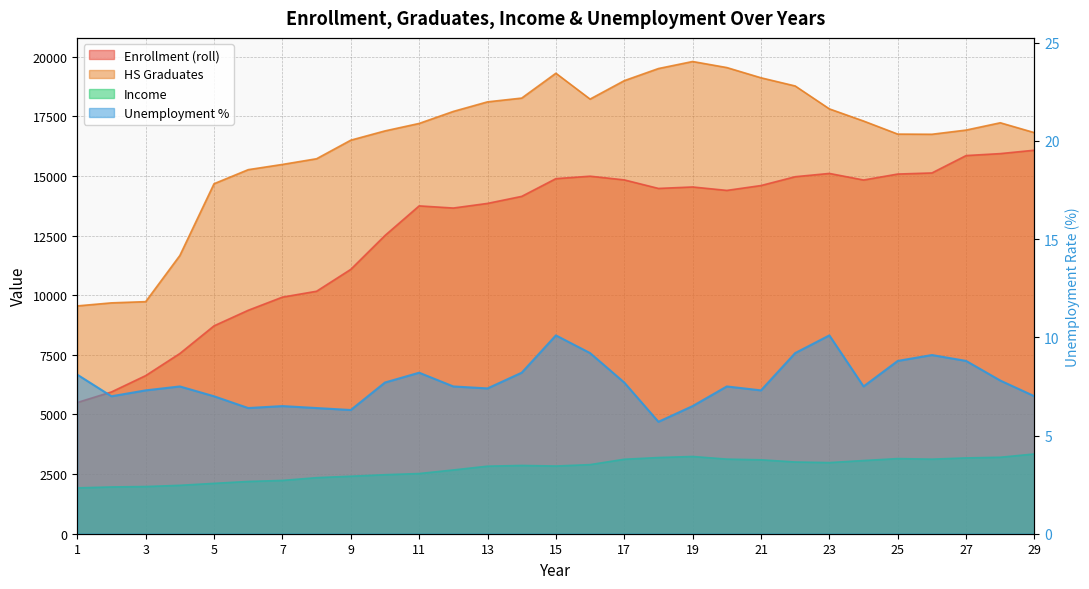

True or false: hgrad has a value of 10980.6 at 27.

False